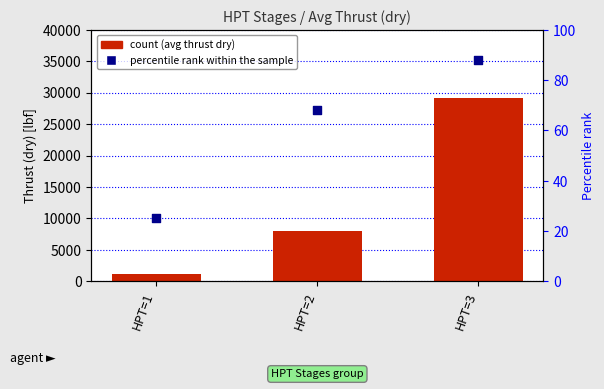

At how many categories does at least one series exceed 21897?

1